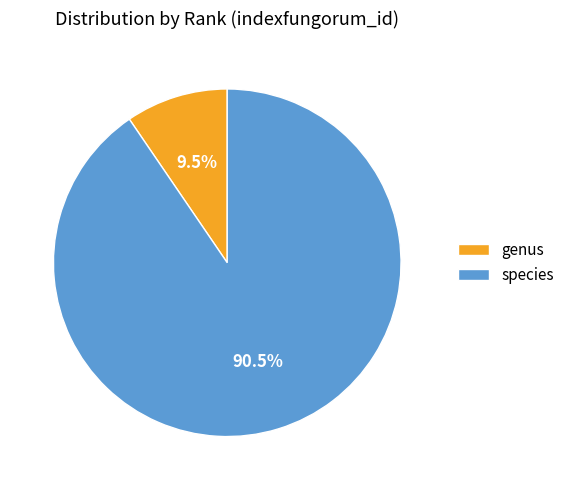

Which slice represents more than half of the pie?

species